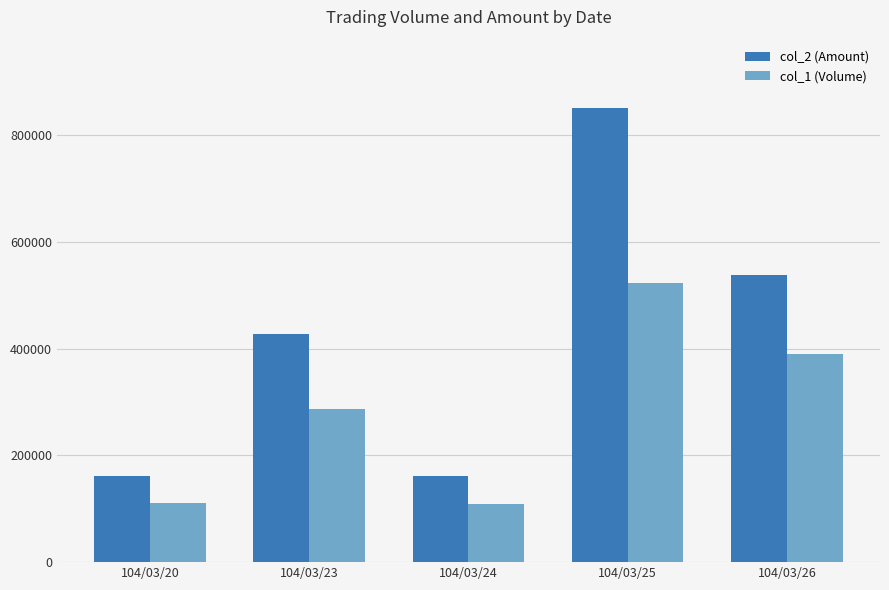

How many values in the col_2 (Amount) series are below 426650?

2